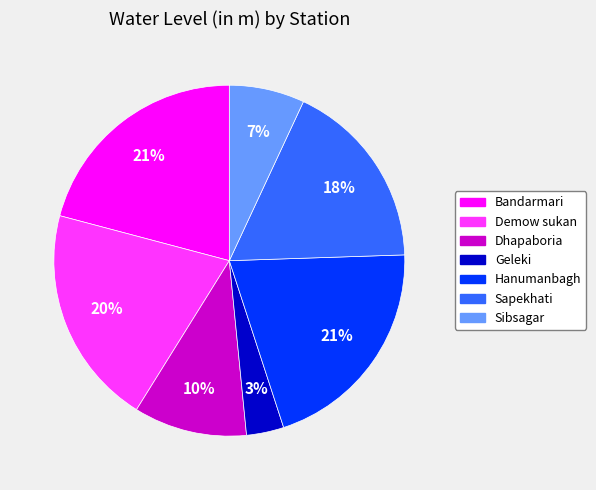

Combined, do Demow sukan and Hanumanbagh account for over 50%?

No